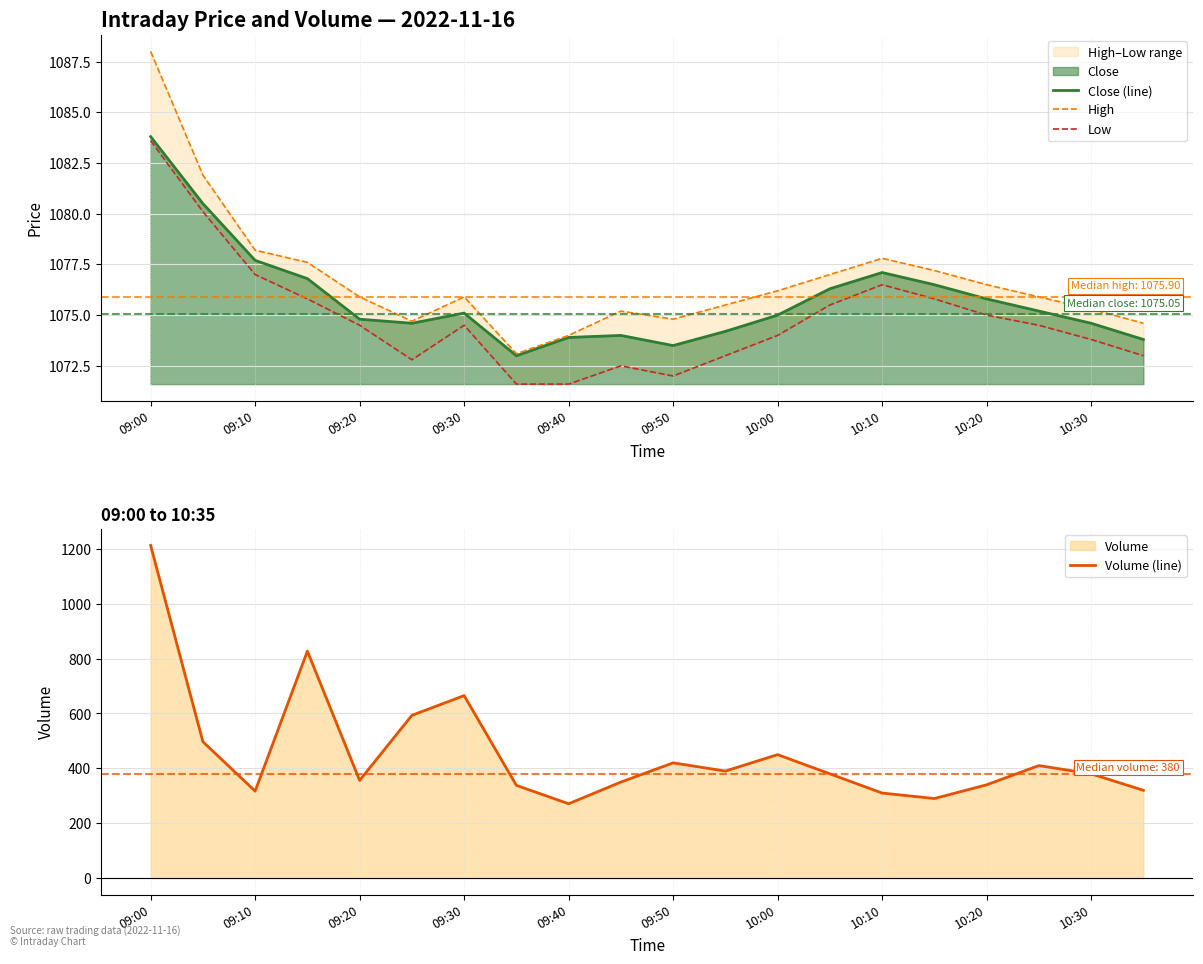

What is the lowest value of the Close (line) series?

1073.0